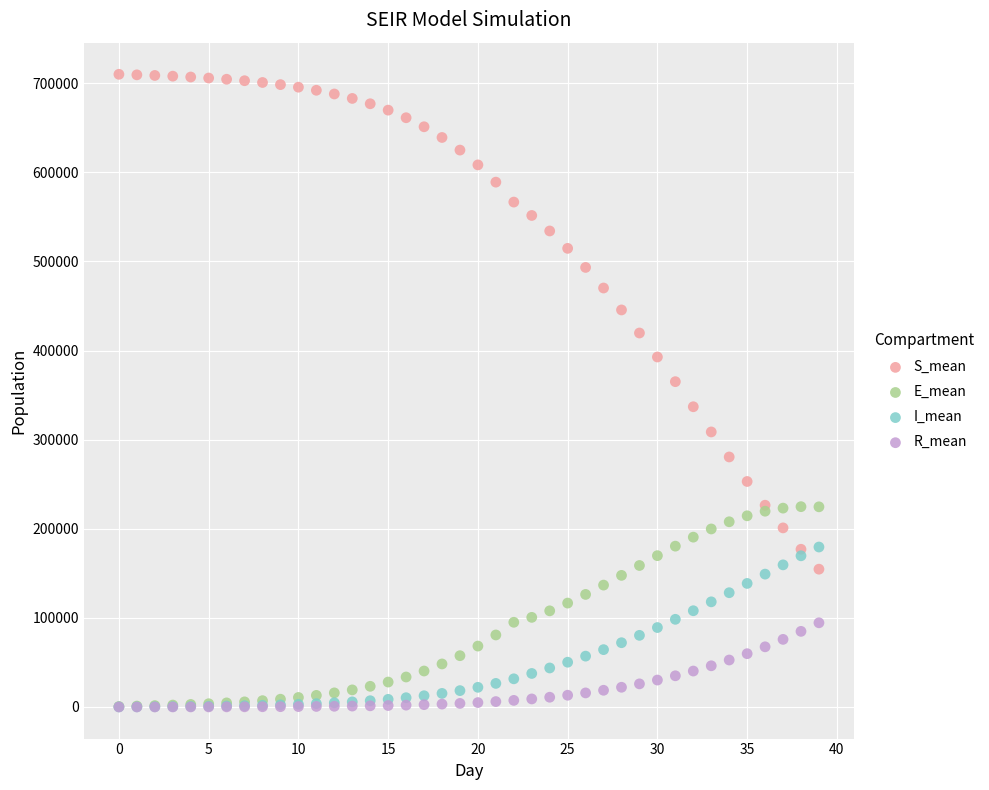

Across all series, what Y value is closest to 355052?

365110.7